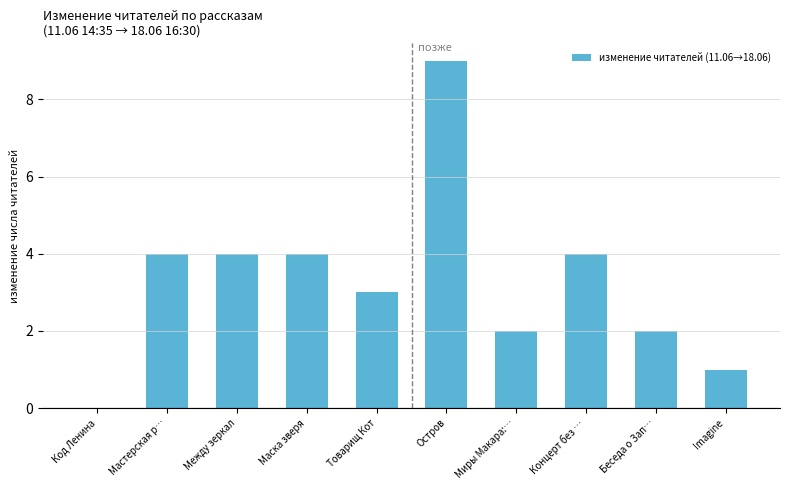

What is the sum of the values at Товарищ Кот and Миры Макара:…?

5